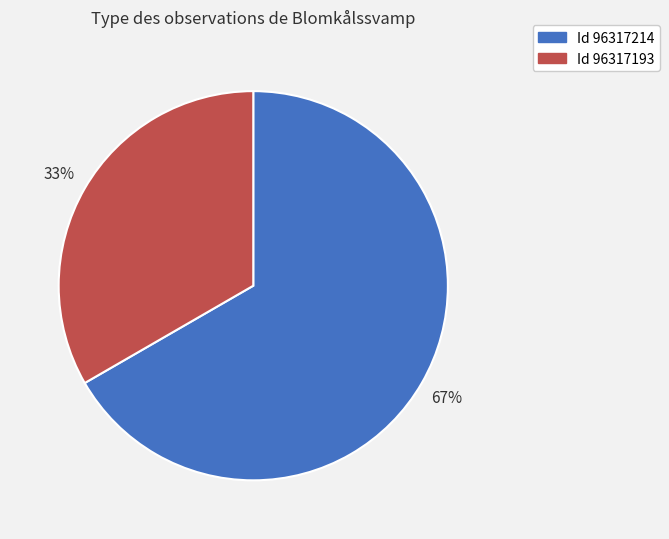

To the nearest percent, what is the average slice percentage?

50%